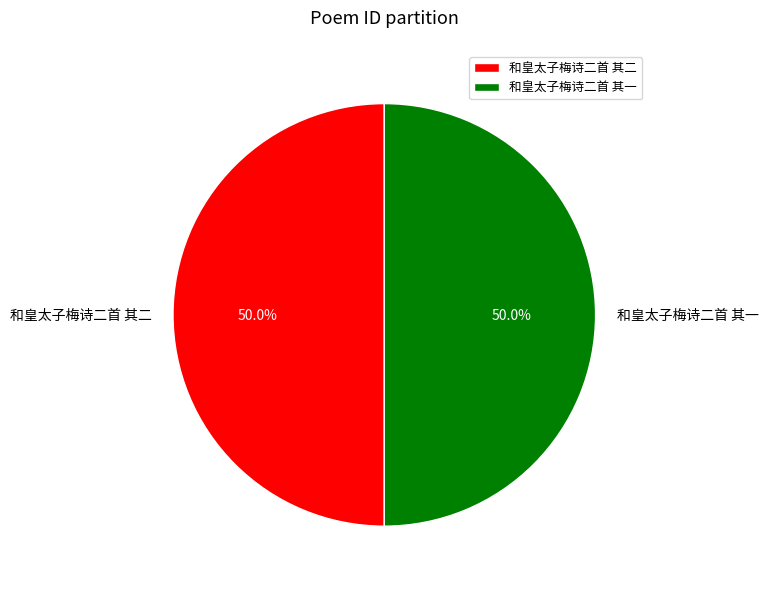

Is the sum of 和皇太子梅诗二首 其二 and 和皇太子梅诗二首 其一 greater than half?

Yes